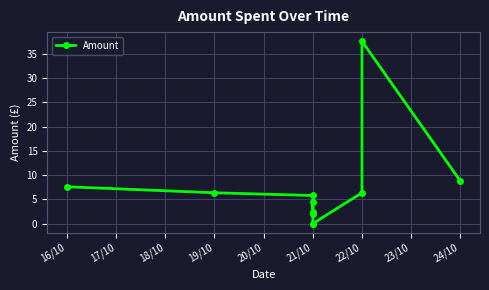

How many values are above zero?

9